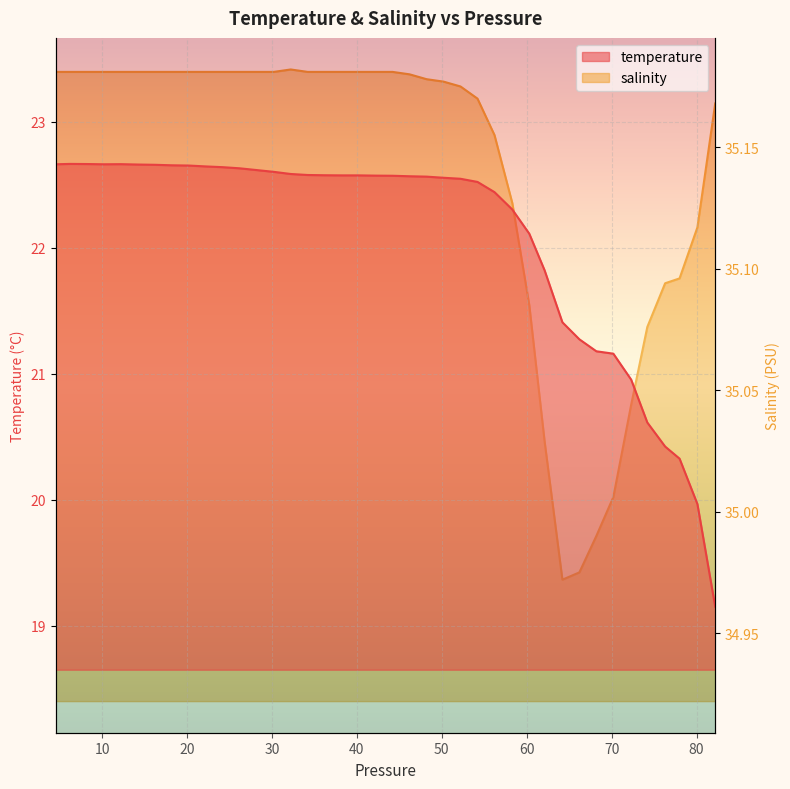

At which category does the chart reach its minimum across all series?

82.199997